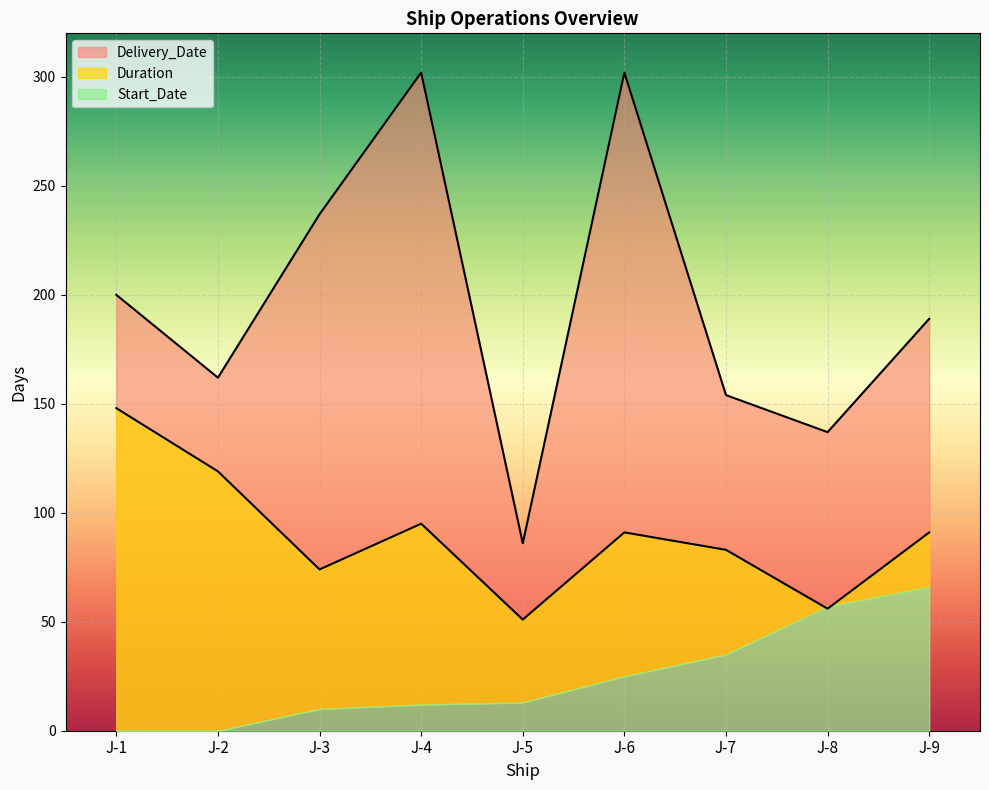

How many data points in Delivery_Date are less than 189?

4